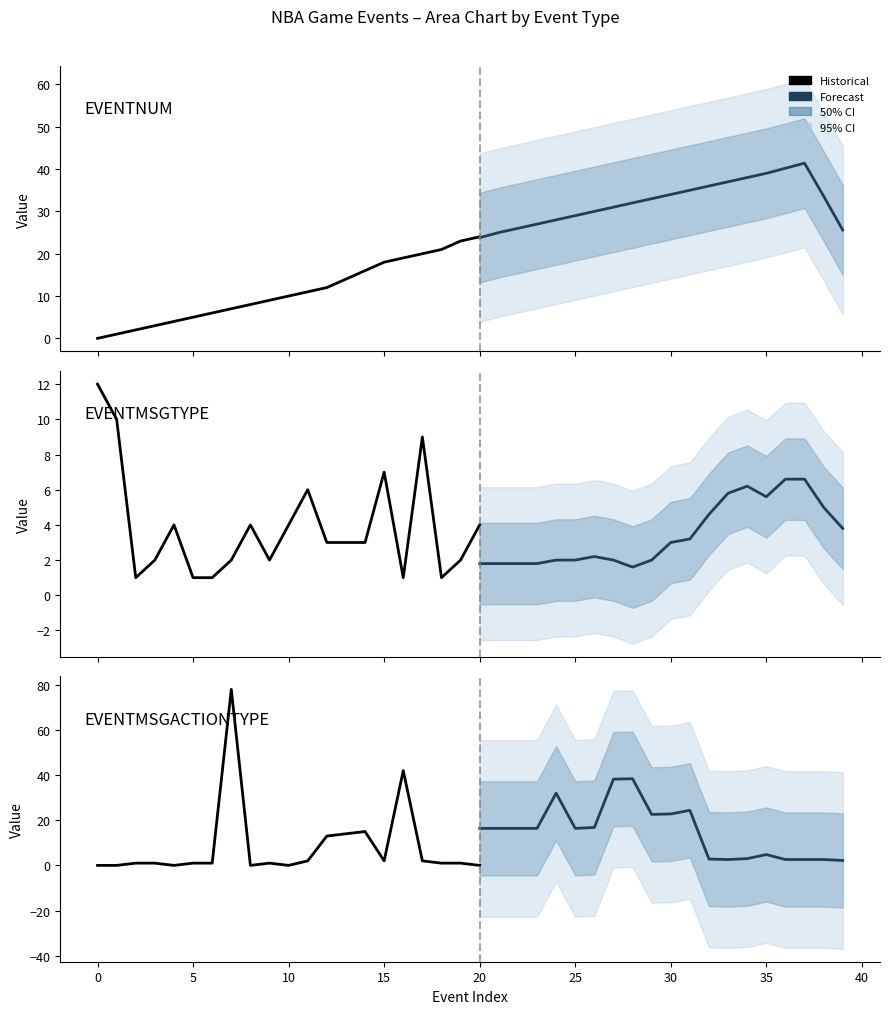

How many lines are shown in the chart?

4